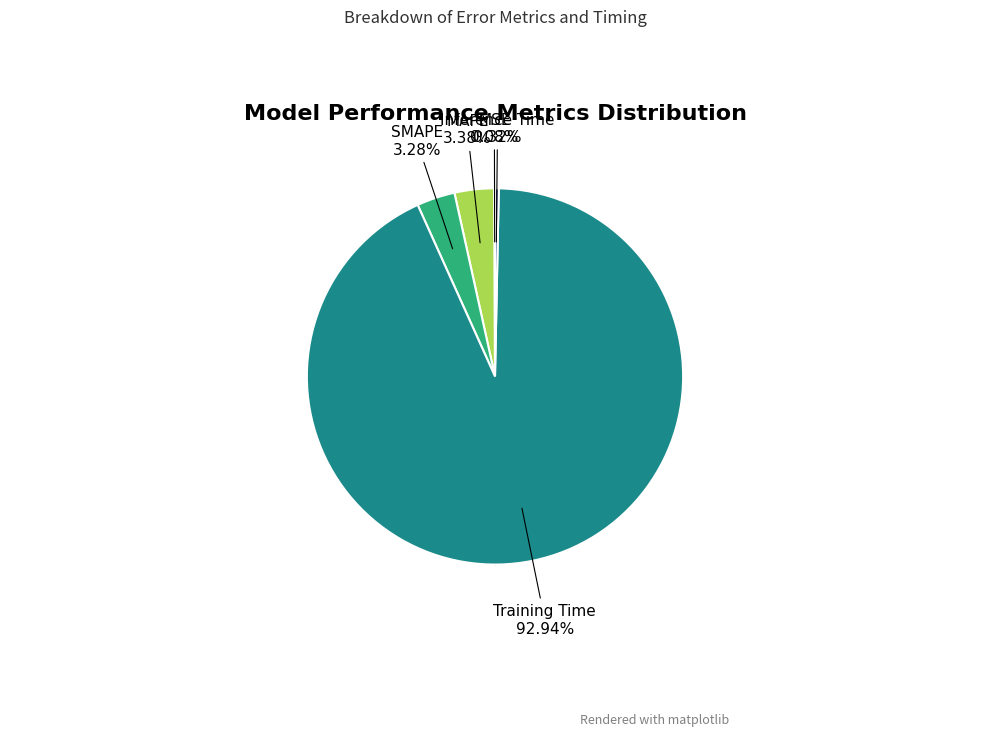

What percentage is NOT represented by Training Time?

7.1%